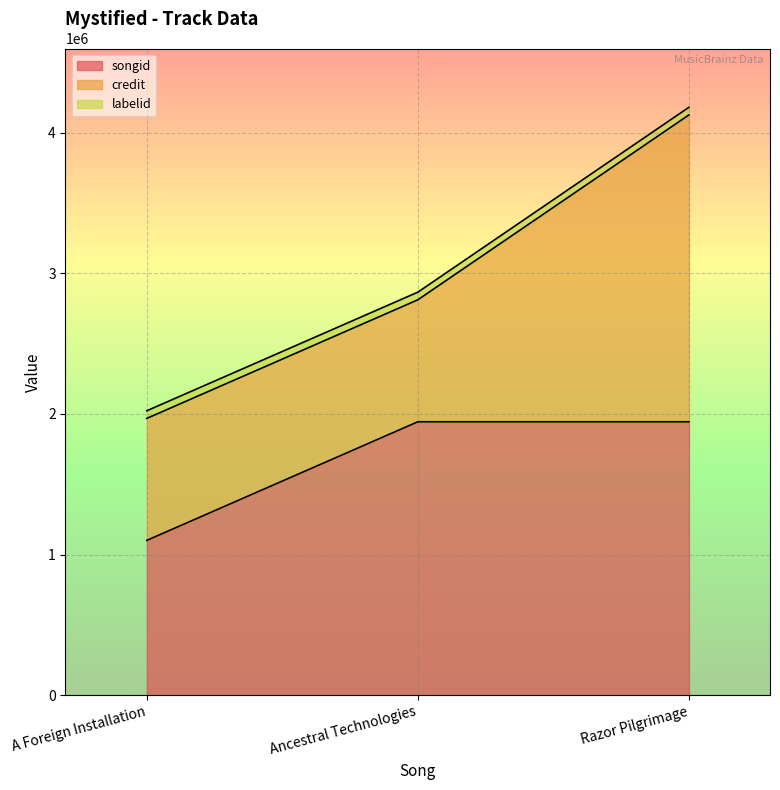

What is the average value of the labelid series?

54291